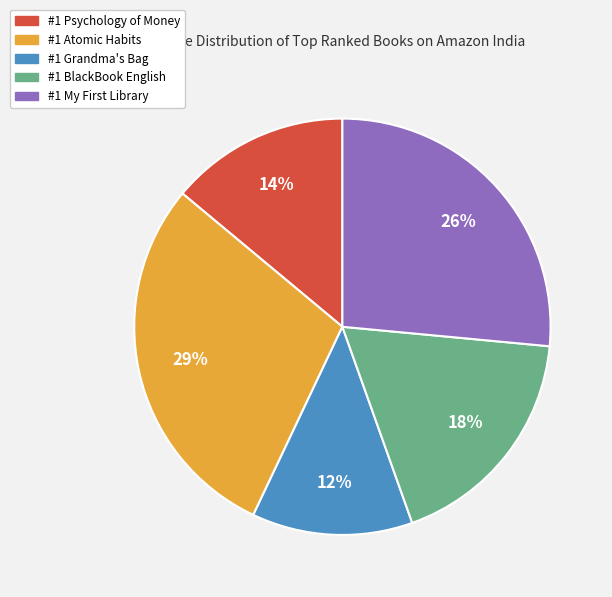

Rank the categories by value from highest to lowest.

#1 Atomic Habits, #1 My First Library, #1 BlackBook English, #1 Psychology of Money, #1 Grandma's Bag